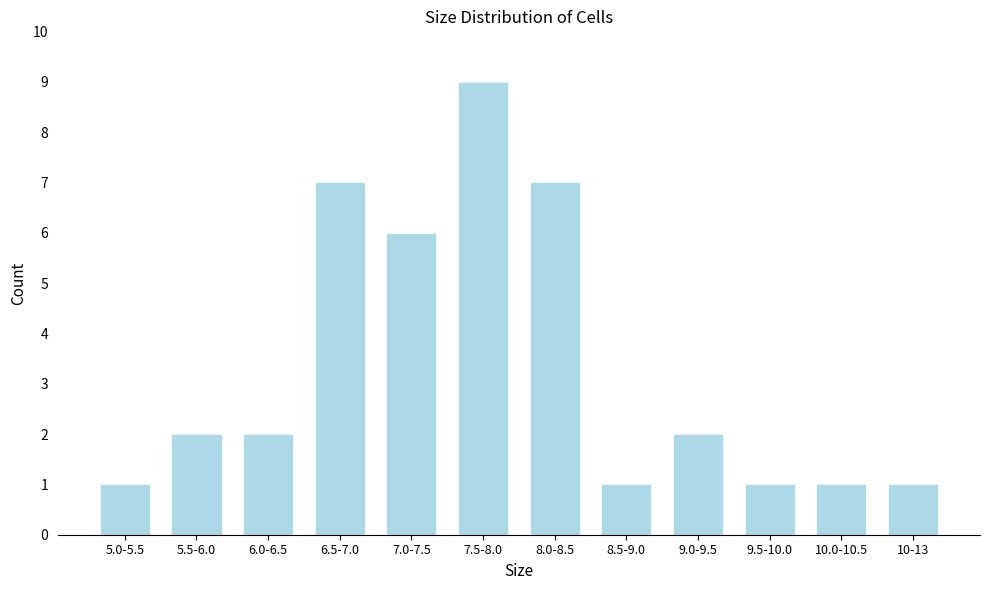

Reading right to left, extract all data points from this chart.

1	1	1	2	1	7	9	6	7	2	2	1